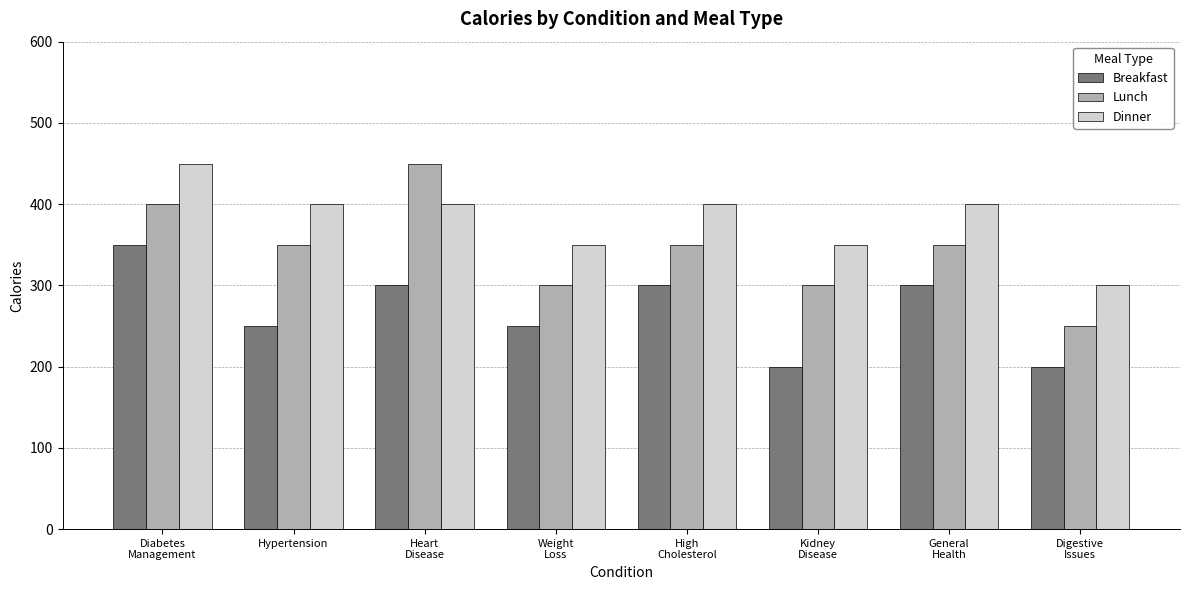

Which series has the widest spread of values?

Lunch